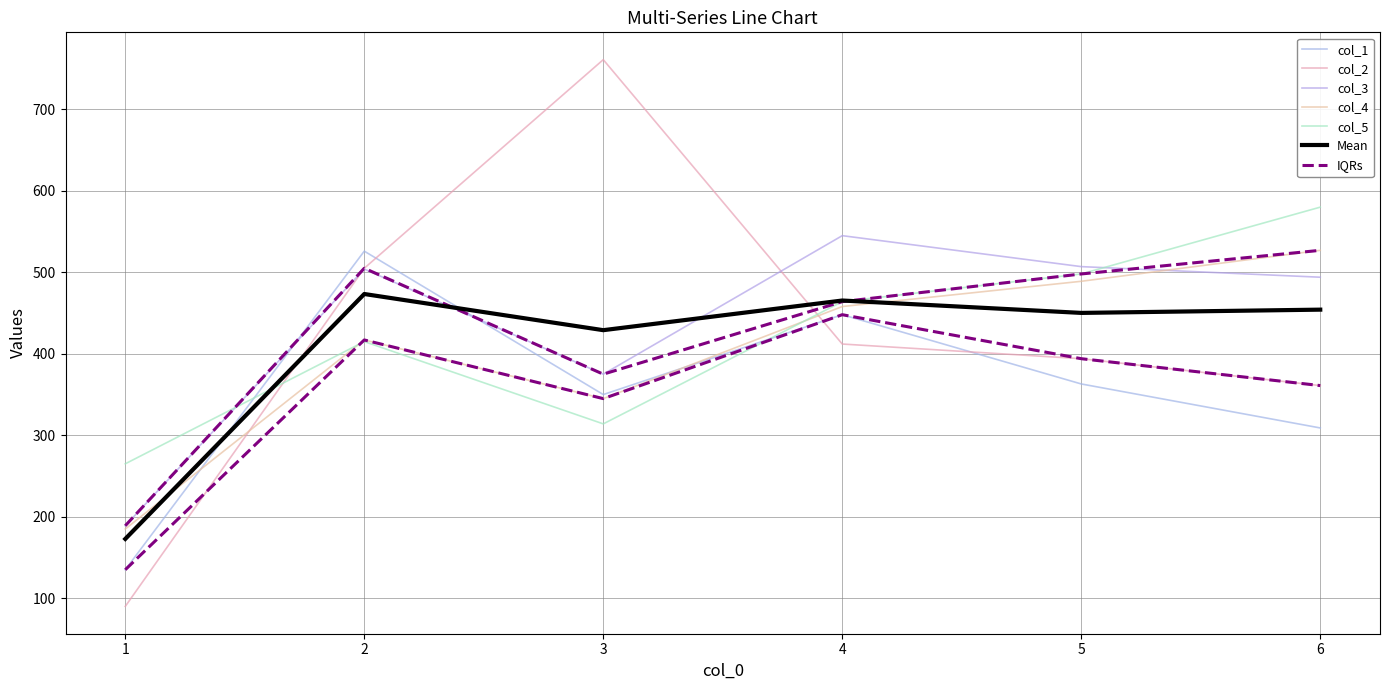

Reading left to right, list all the values displayed in this chart.

col_1: 1=135	2=526	3=350	4=448	5=363	6=309
col_2: 1=90	2=505	3=761	4=412	5=394	6=361
col_3: 1=189	2=504	3=375	4=545	5=507	6=494
col_4: 1=185	2=417	3=345	4=458	5=489	6=527
col_5: 1=265	2=415	3=314	4=464	5=498	6=580